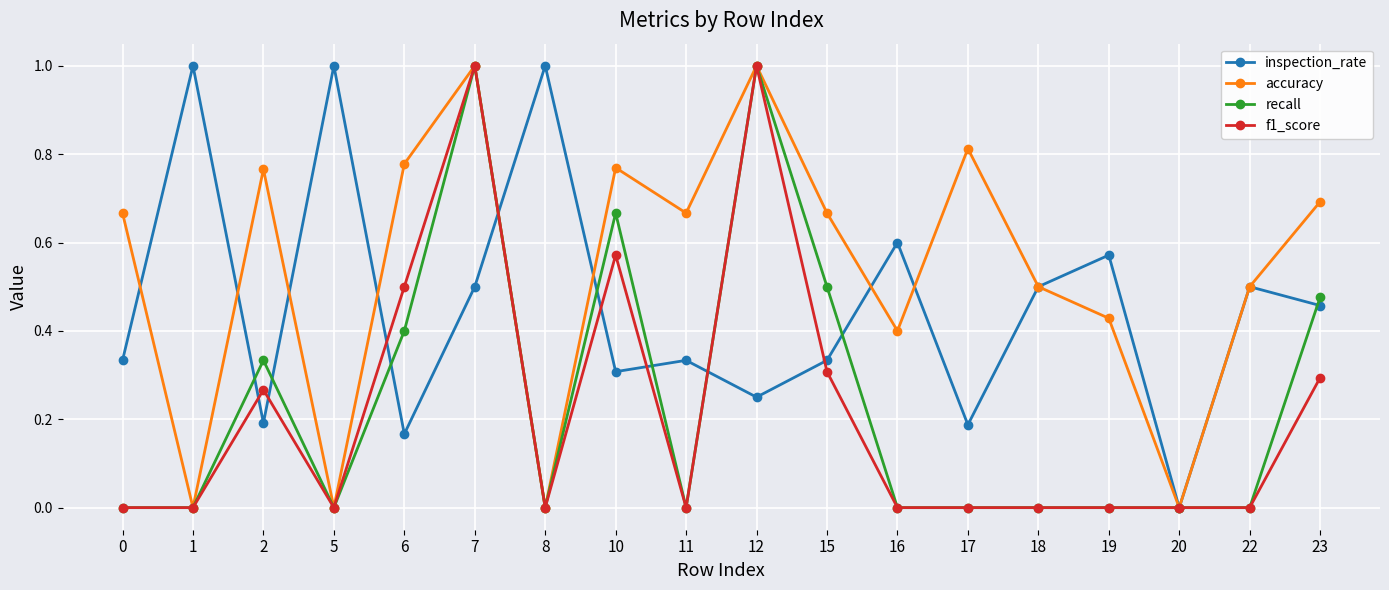

Count the number of data series in this chart.

4